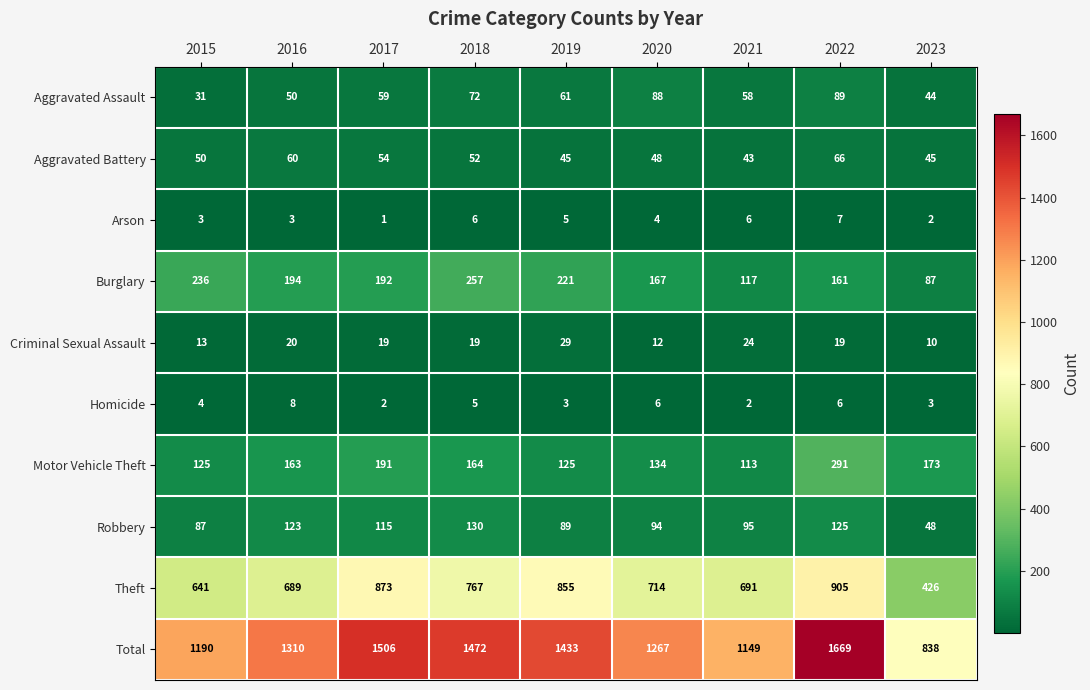

The Robbery series shows 130 at 2018. True or false?

True